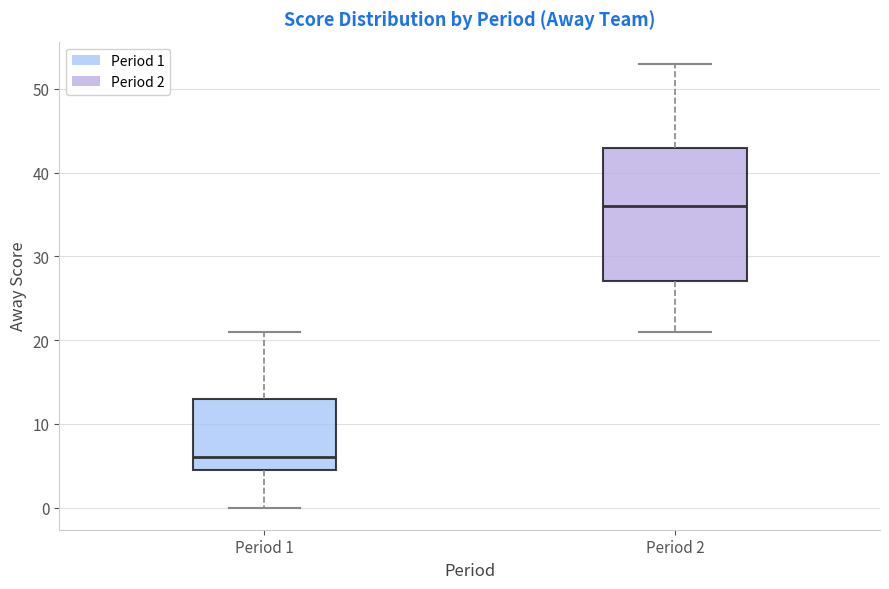

Comparing the boxes themselves (not the whiskers), which one is the tallest?

Period 2